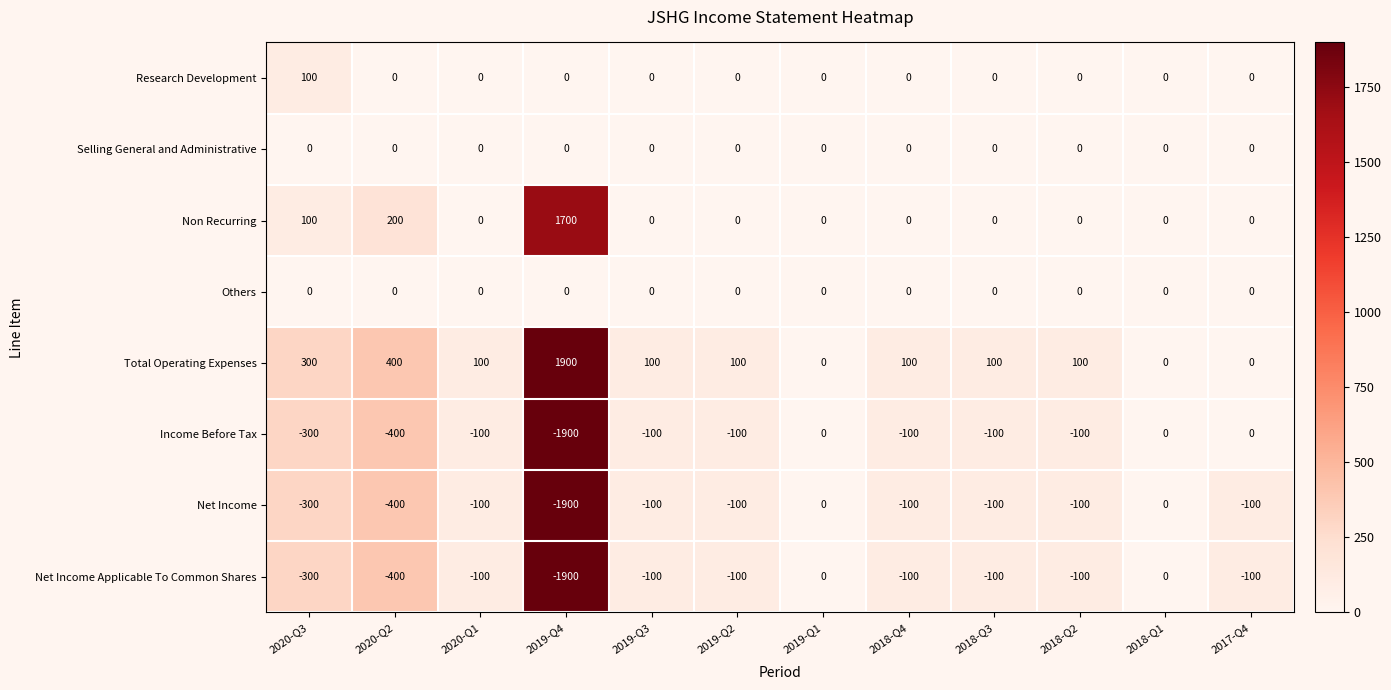

The value of Research Development at 2018-Q4 is 0. True or false?

True